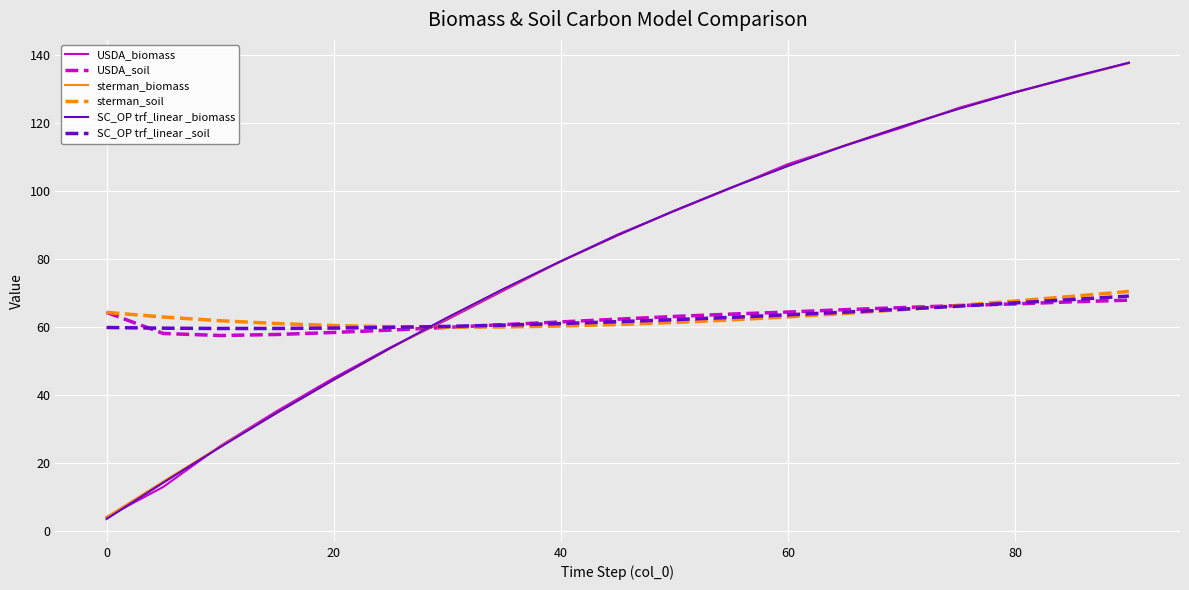

What is the maximum value shown in the chart?

137.8